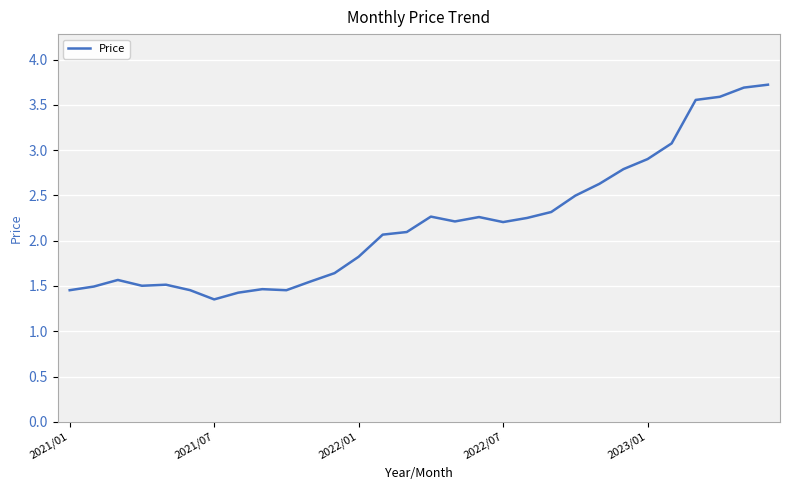

What is the difference between the maximum and minimum values?

2.4